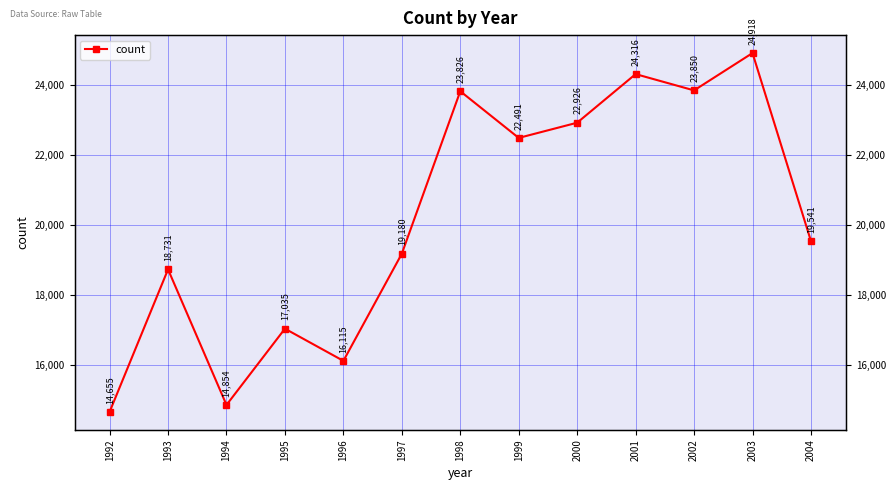

How many interior local valleys (lower than both neighbors) does the data have?

4